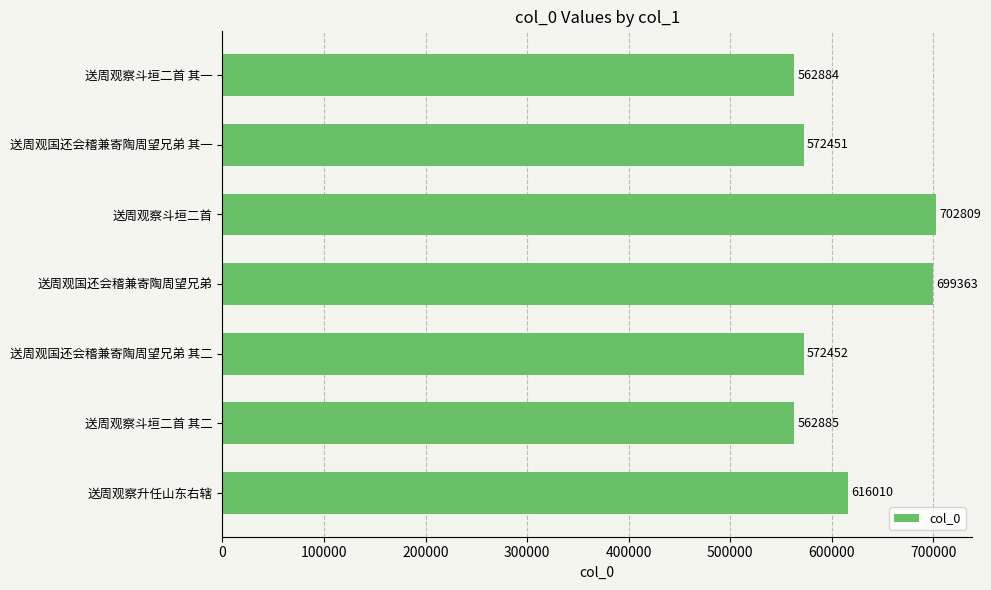

What is the minimum value shown in the chart?

562884